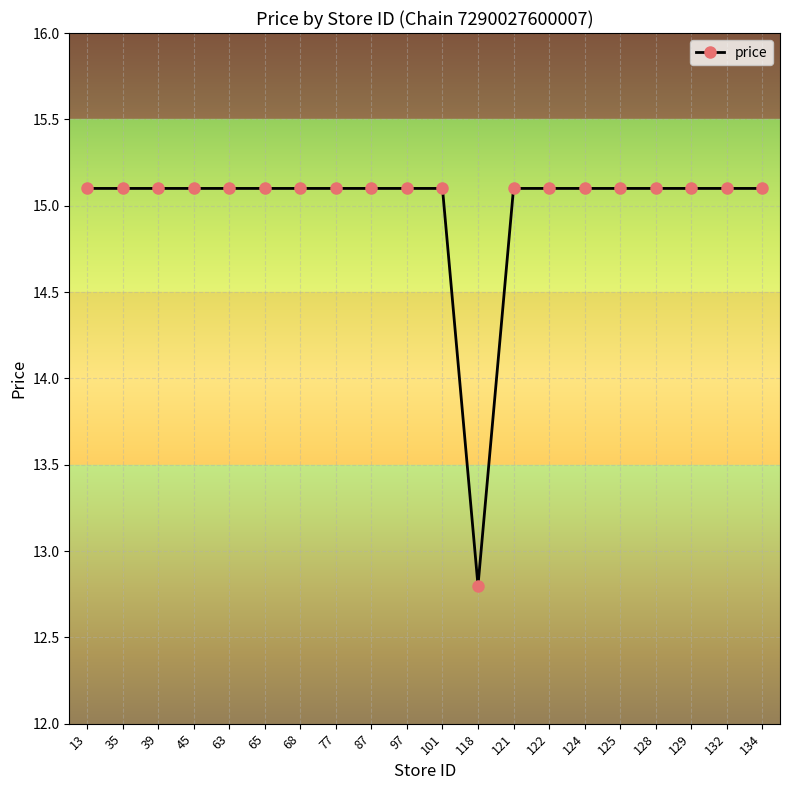

What is the average value?

15.0